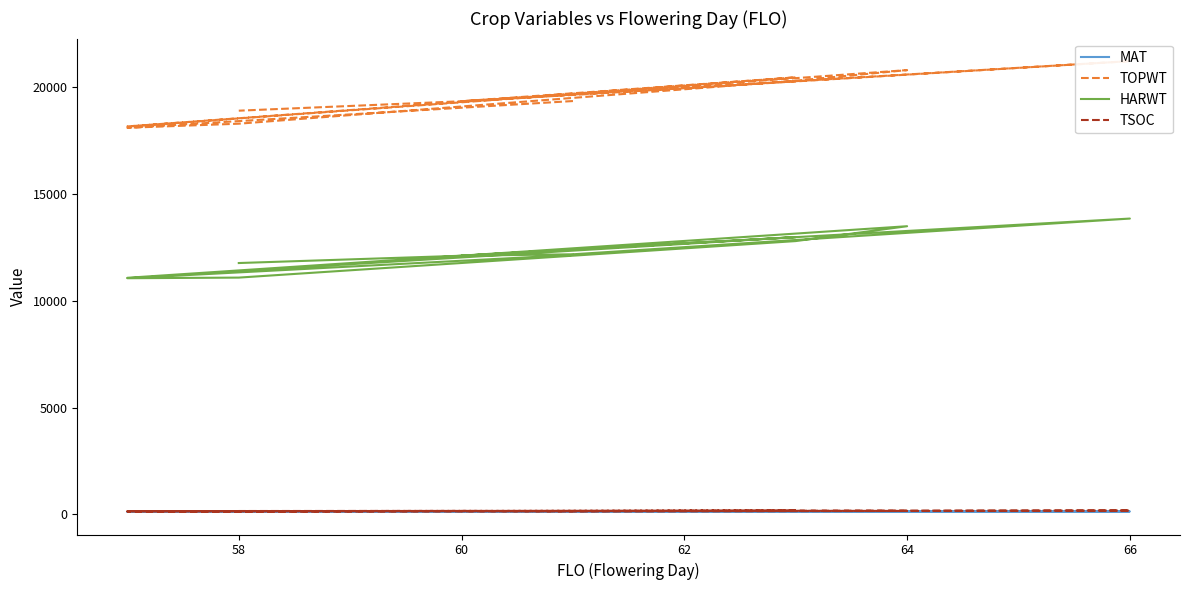

True or false: HARWT and TOPWT cross at least once.

False